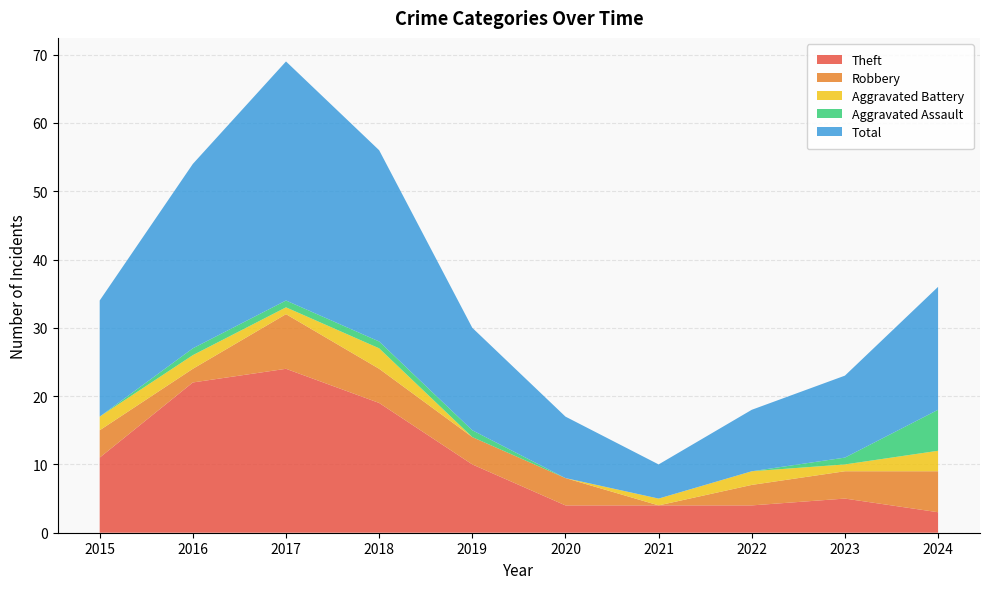

Reading left to right, extract all data points from this chart.

Theft: 2015=11	2016=22	2017=24	2018=19	2019=10	2020=4	2021=4	2022=4	2023=5	2024=3
Robbery: 2015=4	2016=2	2017=8	2018=5	2019=4	2020=4	2021=0	2022=3	2023=4	2024=6
Aggravated Battery: 2015=2	2016=2	2017=1	2018=3	2019=0	2020=0	2021=1	2022=2	2023=1	2024=3
Aggravated Assault: 2015=0	2016=1	2017=1	2018=1	2019=1	2020=0	2021=0	2022=0	2023=1	2024=6
Total: 2015=17	2016=27	2017=35	2018=28	2019=15	2020=9	2021=5	2022=9	2023=12	2024=18